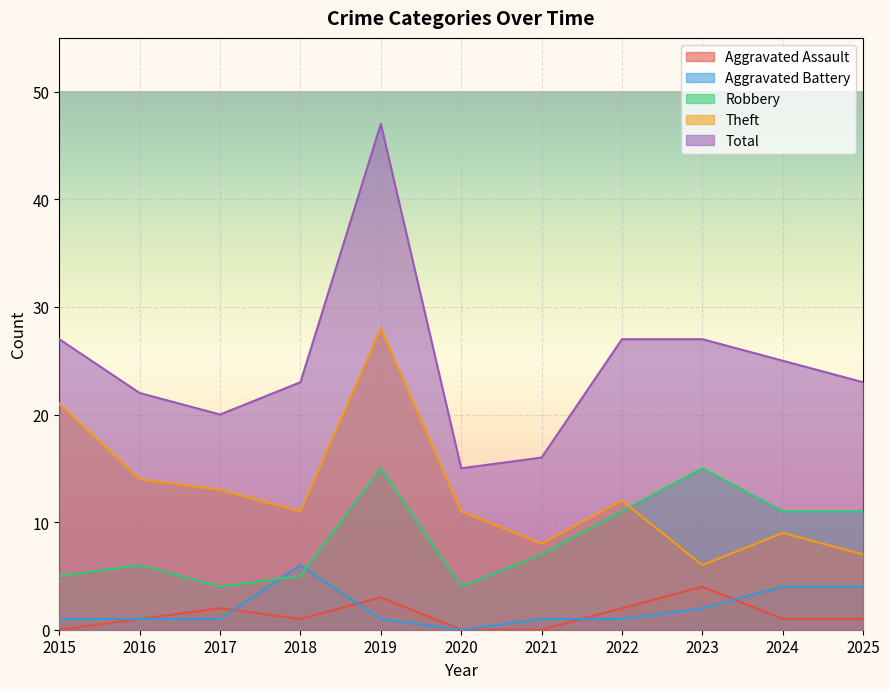

How many interior local valleys does the Aggravated Battery series have?

1